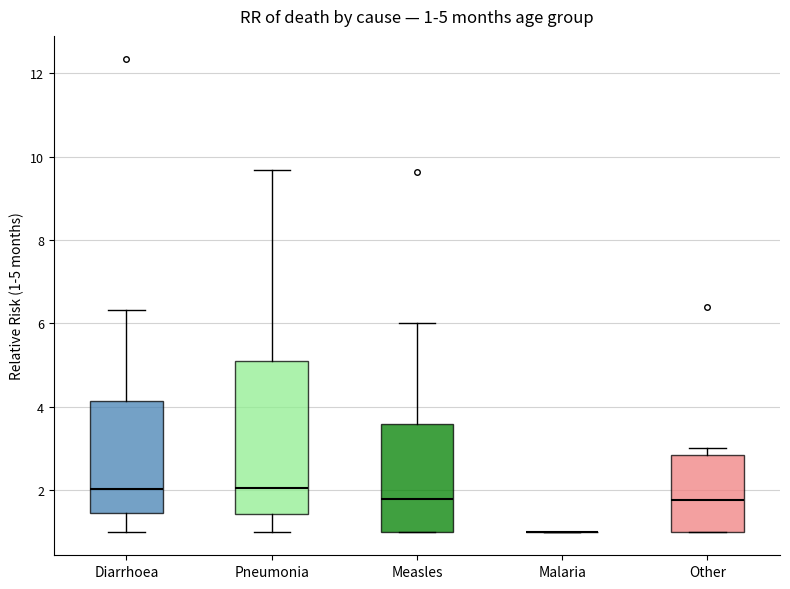

Comparing the boxes themselves (not the whiskers), which one is the tallest?

Pneumonia